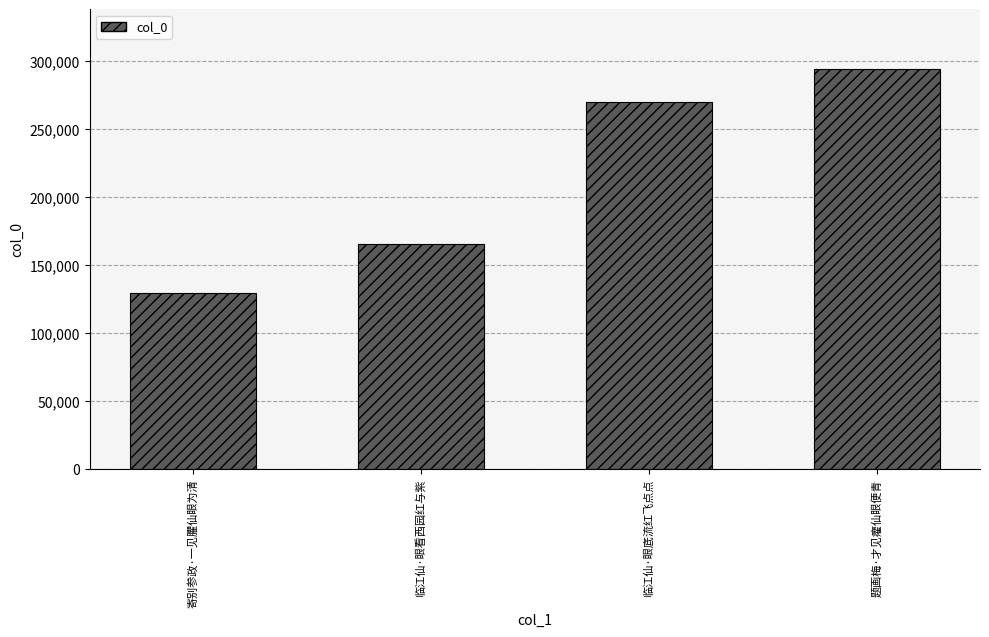

Are the bars grouped side by side (vs. stacked)?

No